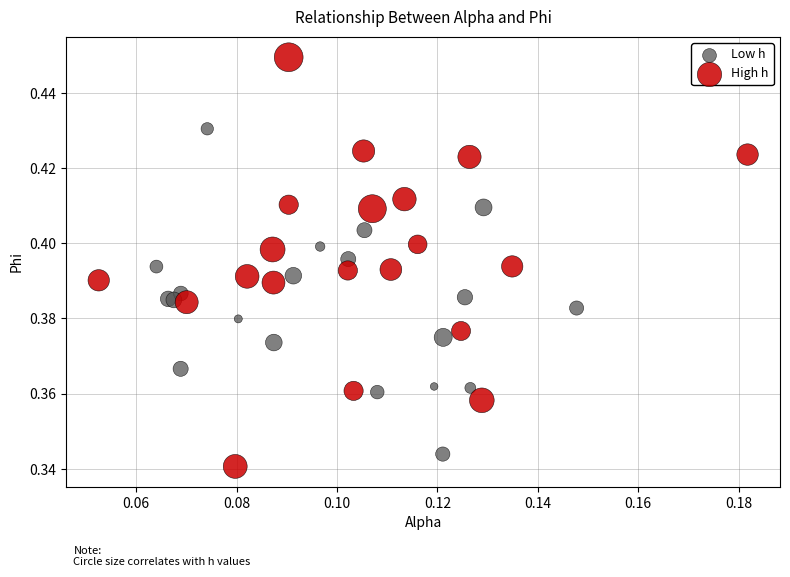

Which series has the widest spread of Y values?

High h